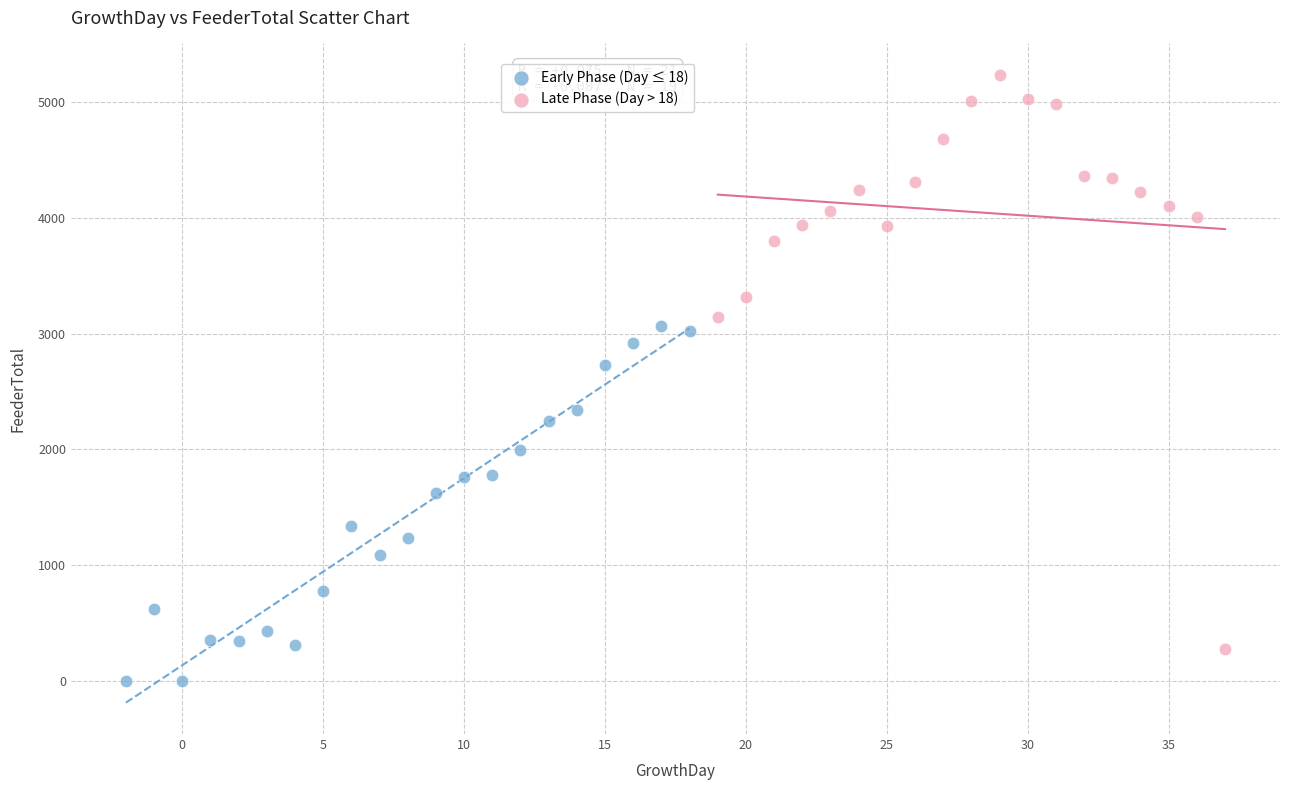

What are all the series names shown in the legend?

Early Phase (Day ≤ 18), Late Phase (Day > 18)